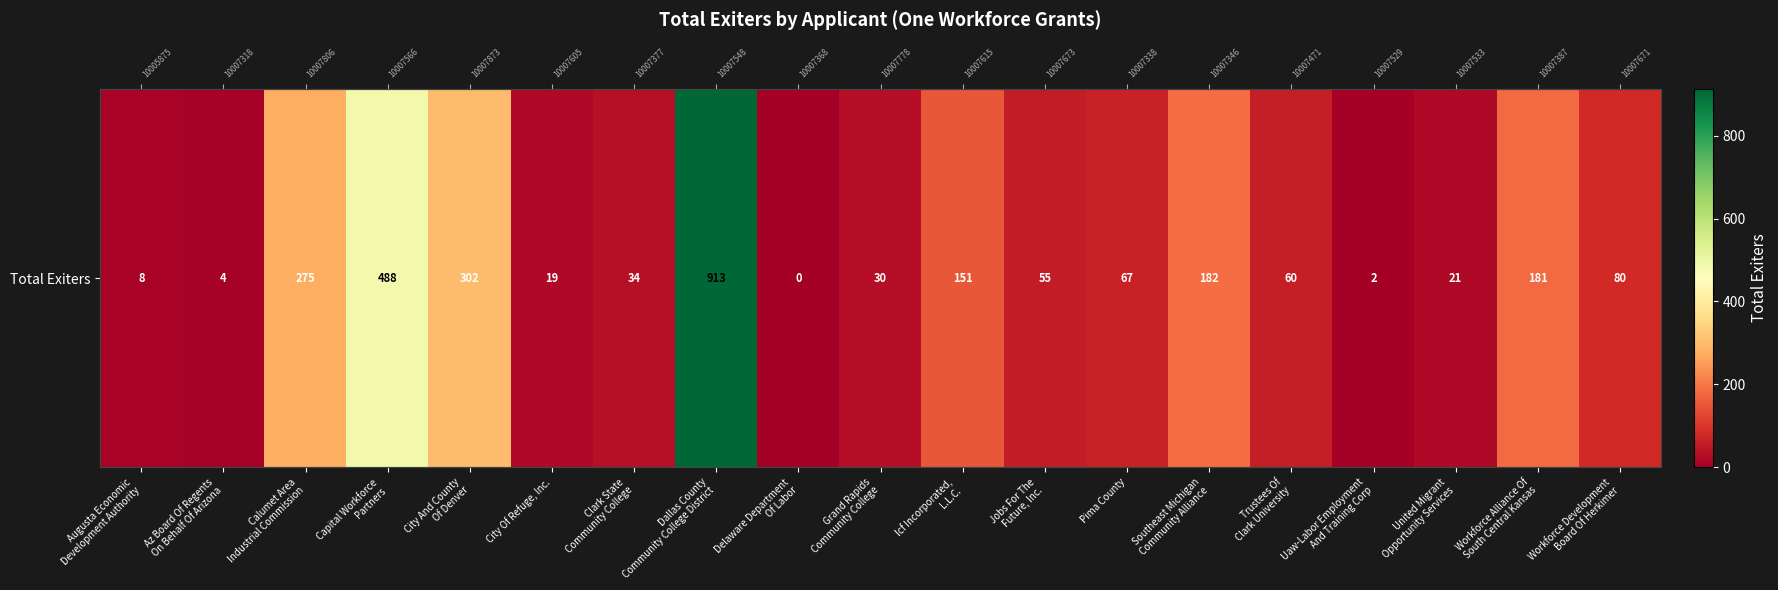

What is the change in value from Grand Rapids
Community College to Icf Incorporated,
L.L.C.?

+121